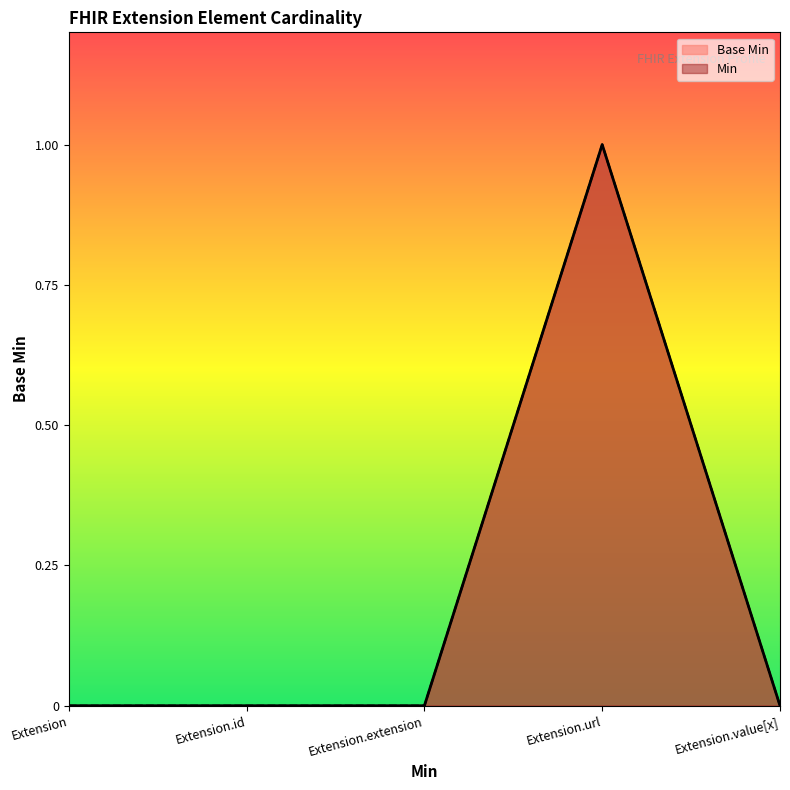

Reading left to right, what are all the values shown in this chart?

Extension=0	Extension.id=0	Extension.extension=0	Extension.url=1	Extension.value[x]=0